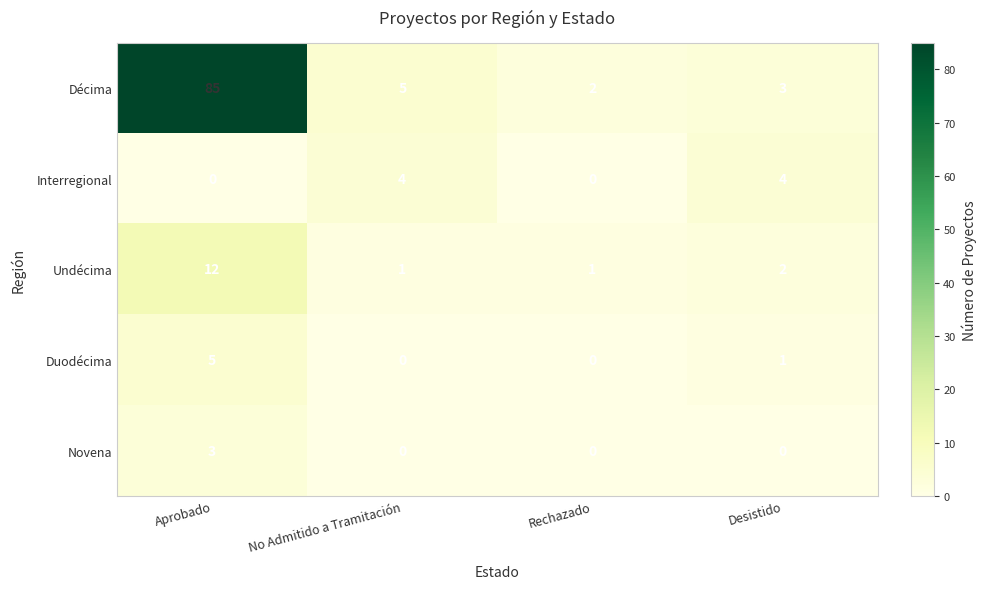

Which series has the largest total across all categories?

Décima